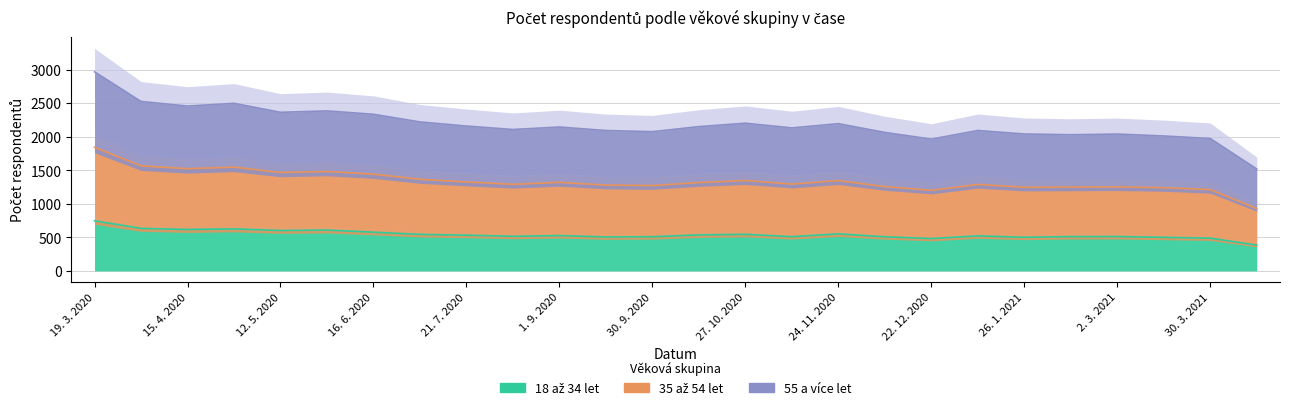

At which category does the chart reach its minimum across all series?

13. 4. 2021